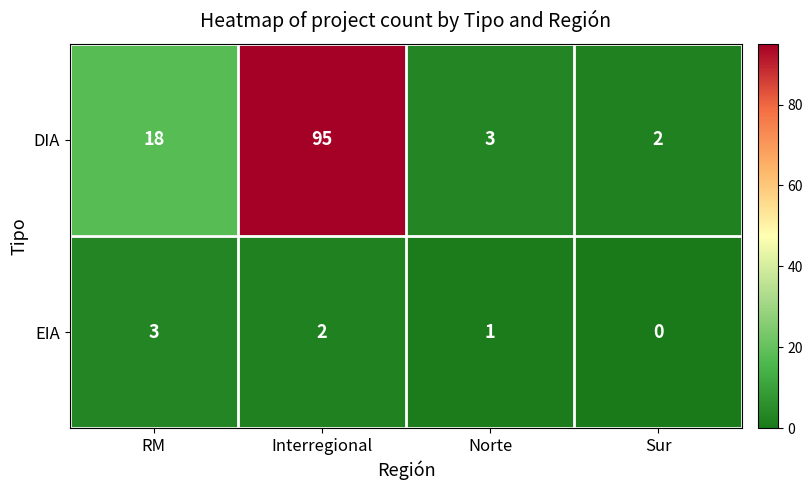

How many EIA values are between 1 and 3?

3